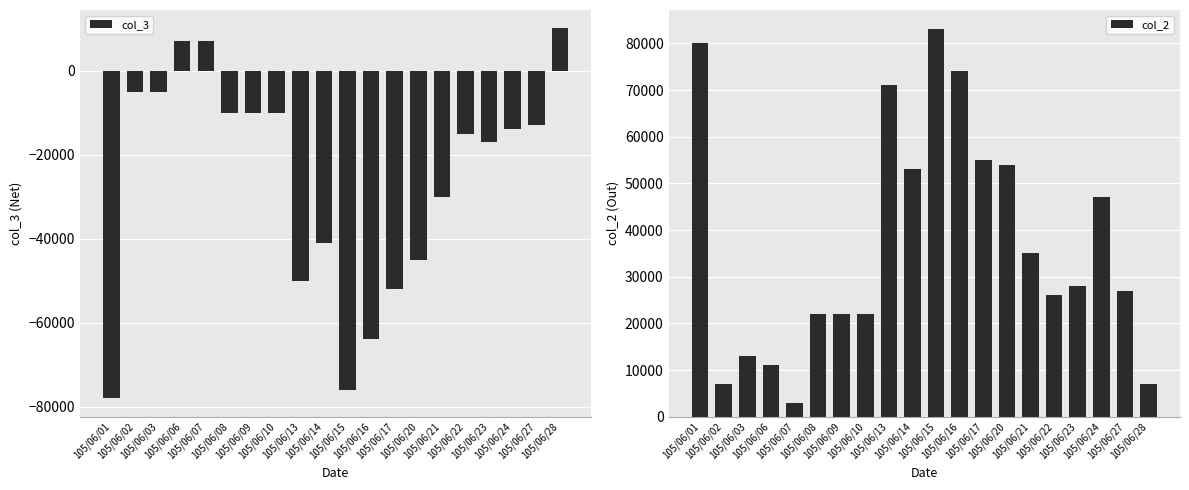

List the series in order of their peak value, lowest first.

col_3, col_2